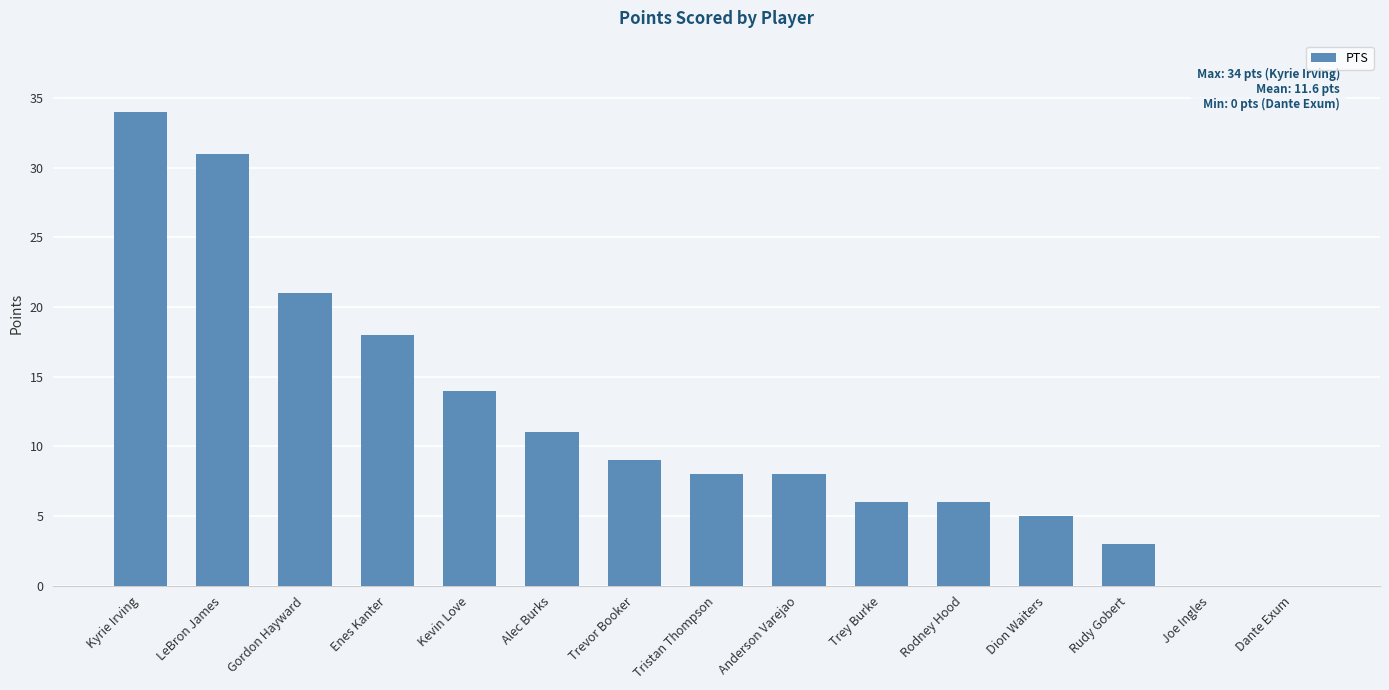

What is the sum of all values?

174